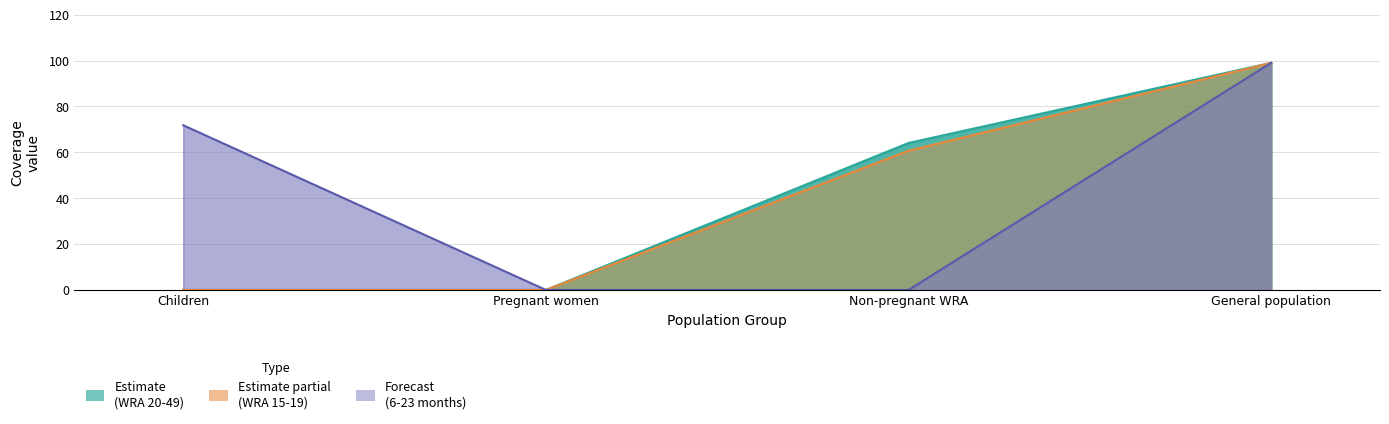

Count the WRA: 20-29 years values in the range 0 to 99.

4